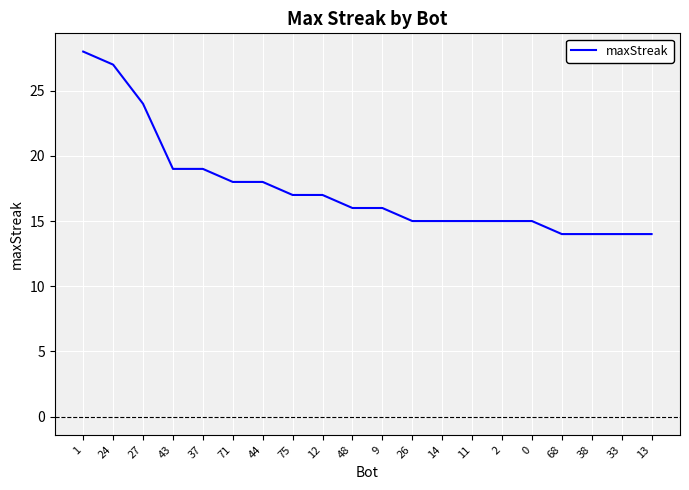

At which label does the data first exceed 16?

1